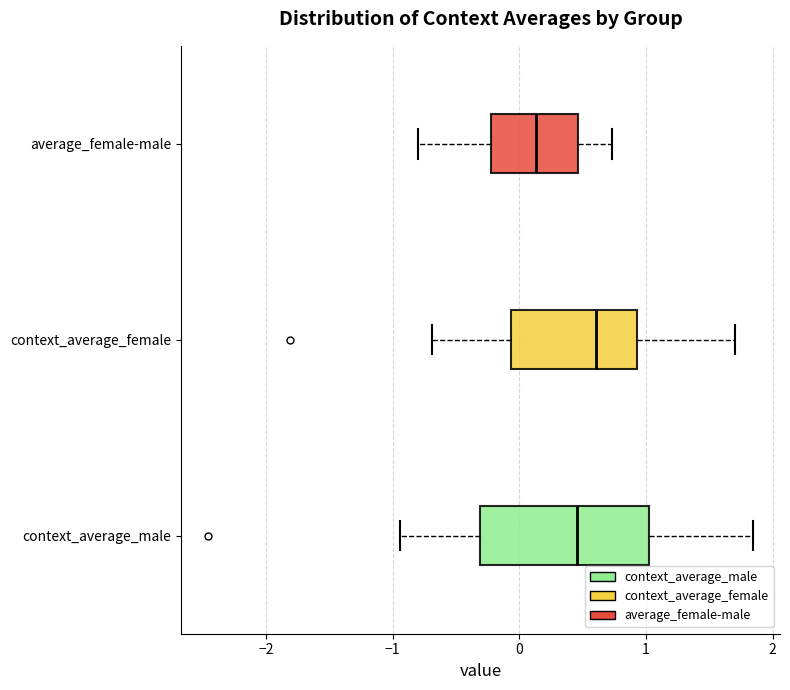

Reading bottom to top, transcribe this box plot: for each box, give where its median line is, the range the box spans, and where its two whiskers end, as read against the x-axis. The values are not printed on the chart, so give them approximately, as read against the axis.

context_average_male: median 0.5, box -0.3 to 1.0, whiskers -0.9 to 1.8
context_average_female: median 0.6, box -0.1 to 0.9, whiskers -0.7 to 1.7
average_female-male: median 0.1, box -0.2 to 0.5, whiskers -0.8 to 0.7